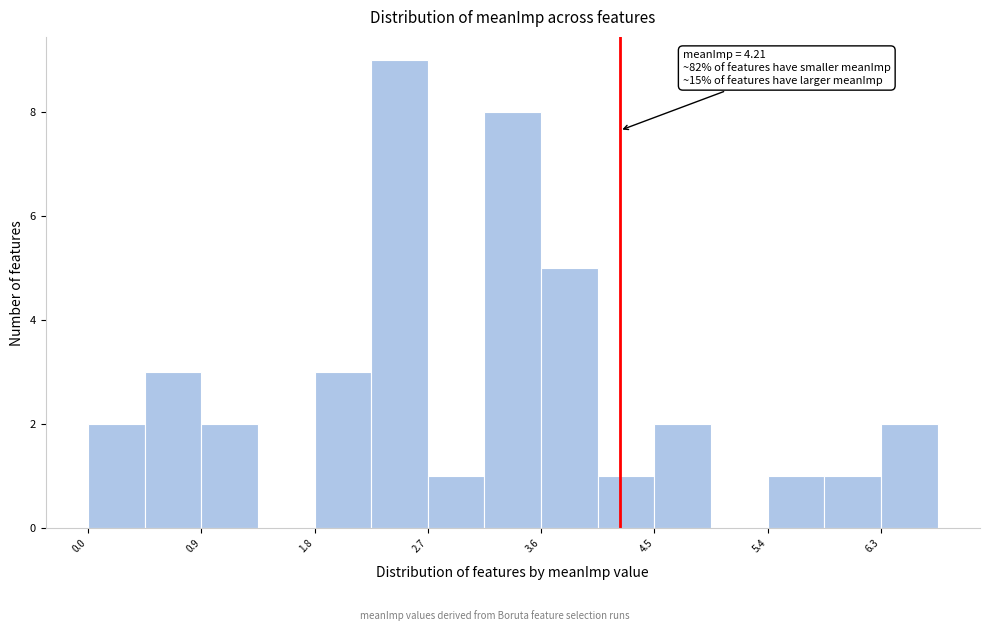

Which range on the x-axis has the tallest bar?

2.2 to 2.7